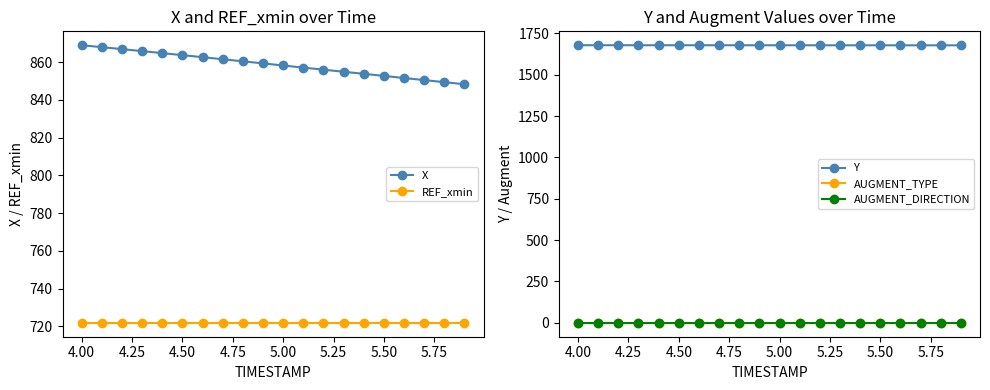

What is the highest value of the Y series?

1678.6